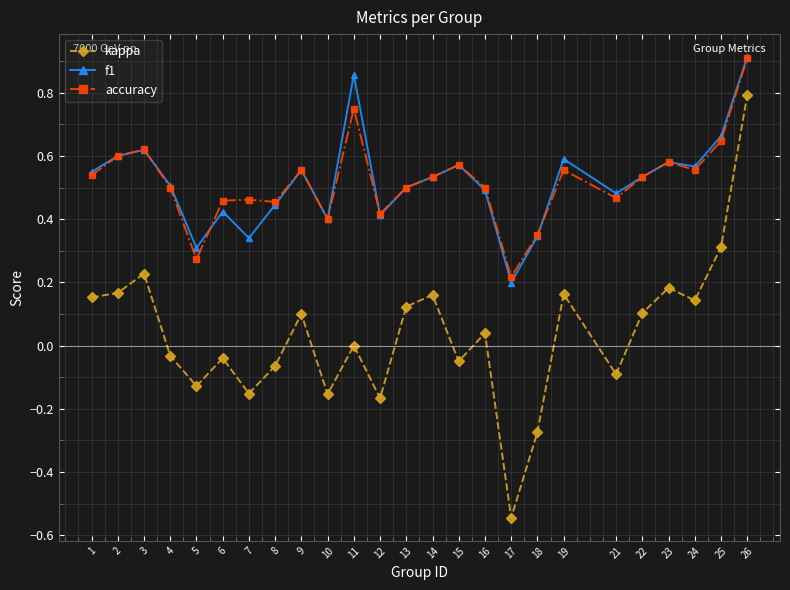

How many data points does each series have?

25